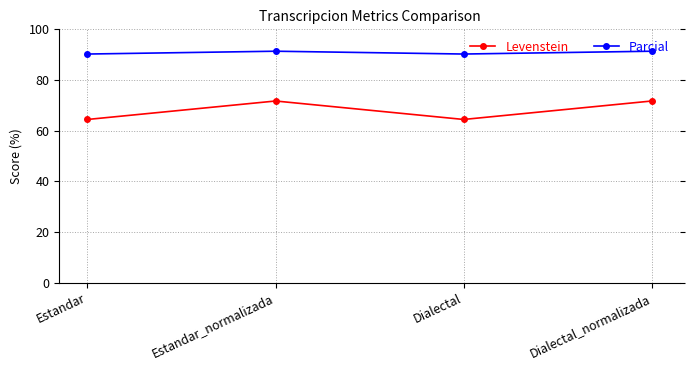

Which series has the largest range (max minus min)?

Levenstein